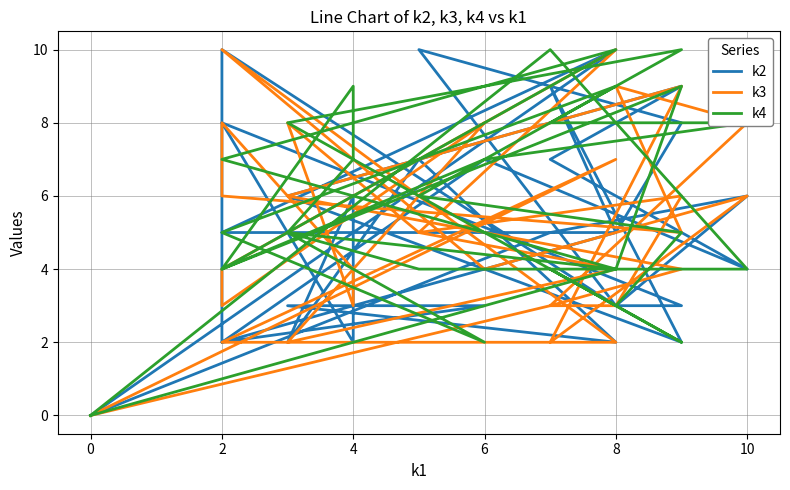

Is it true that k3 equals 4 at 4?

False